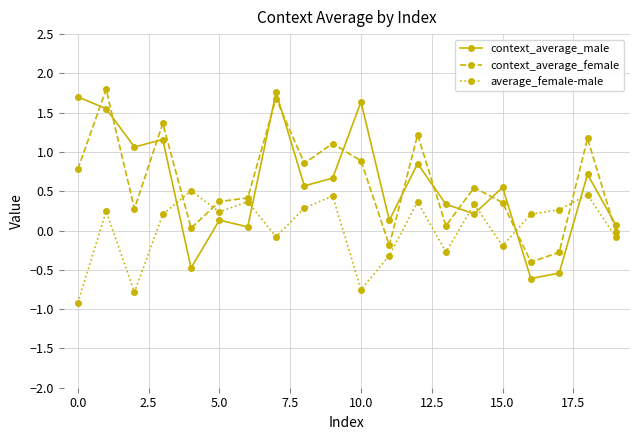

How many data points in context_average_male are less than 0?

3